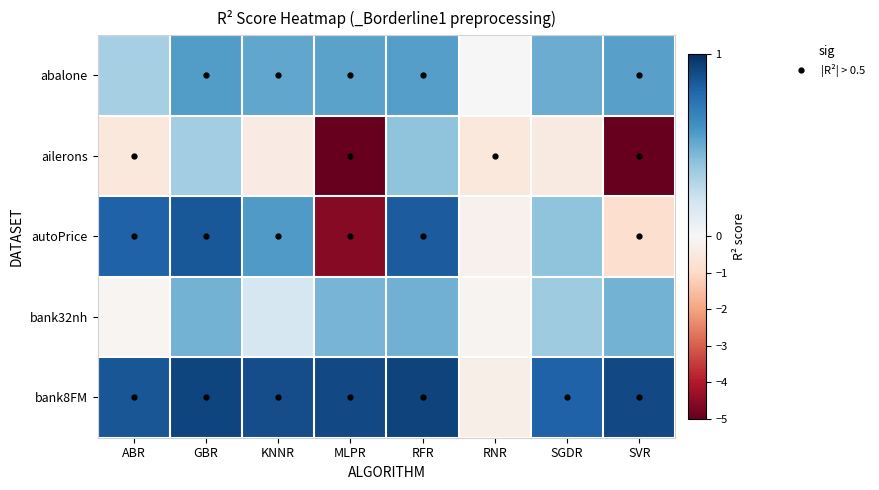

Which has a higher value, RFR or GBR?

GBR